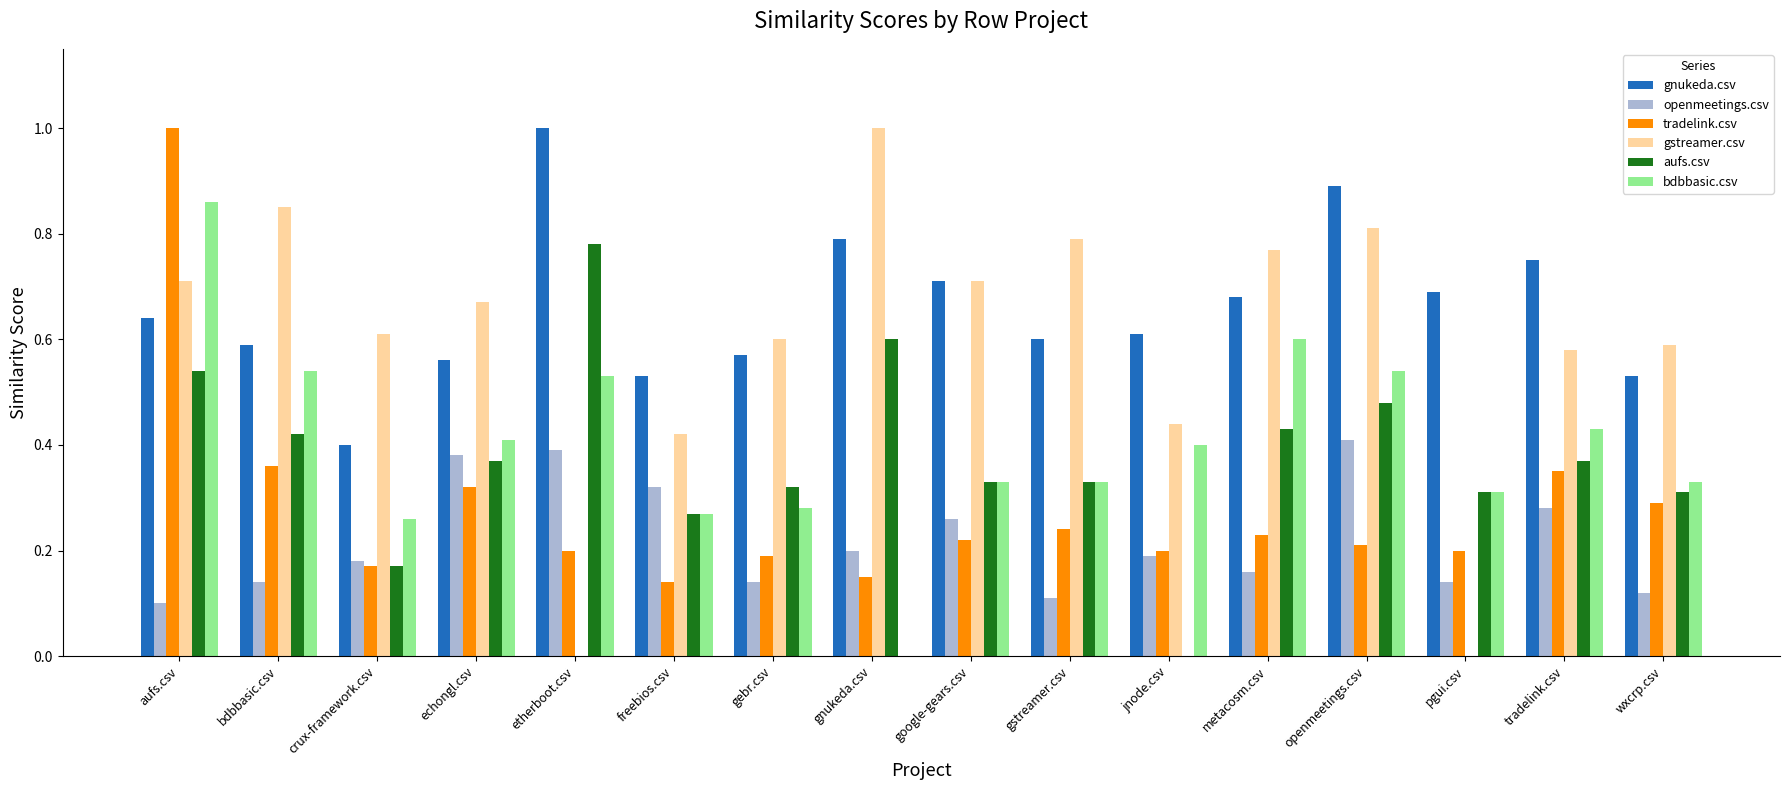

Is it true that tradelink.csv equals 0.3 at gnukeda.csv?

False